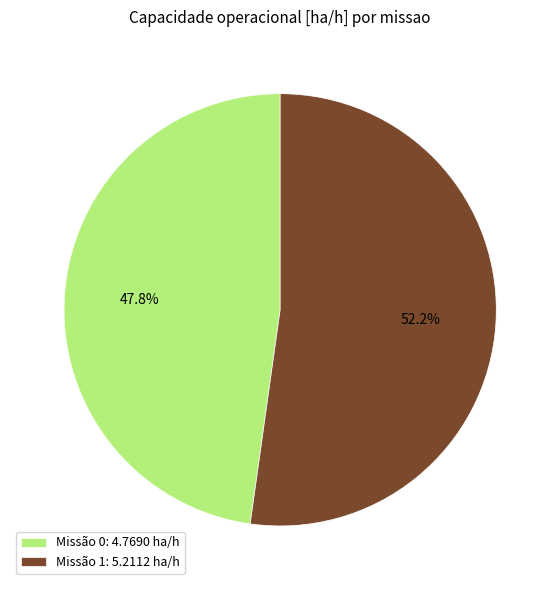

How many segments does this pie chart have?

2